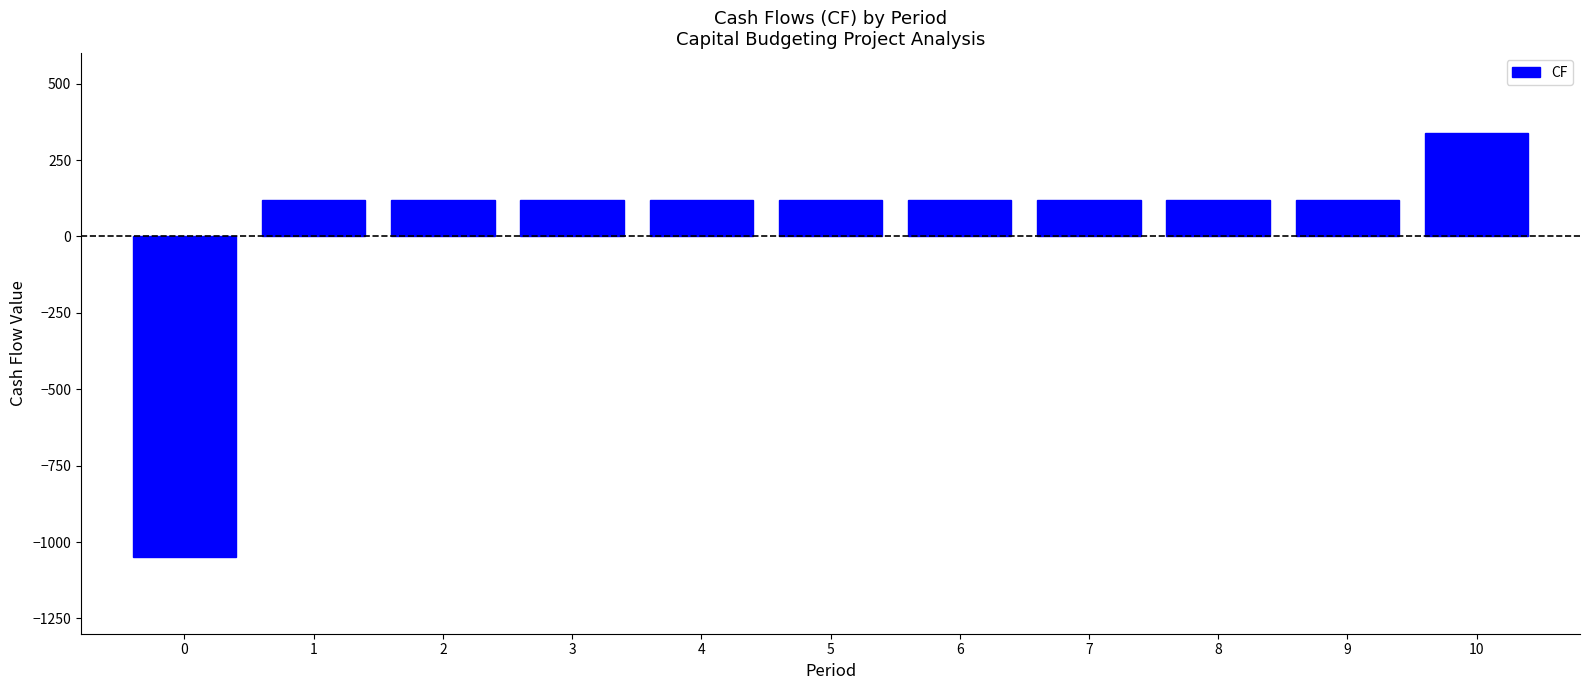

Reading left to right, what are all the values shown in this chart?

-1050	119	119	119	119	119	119	119	119	119	339